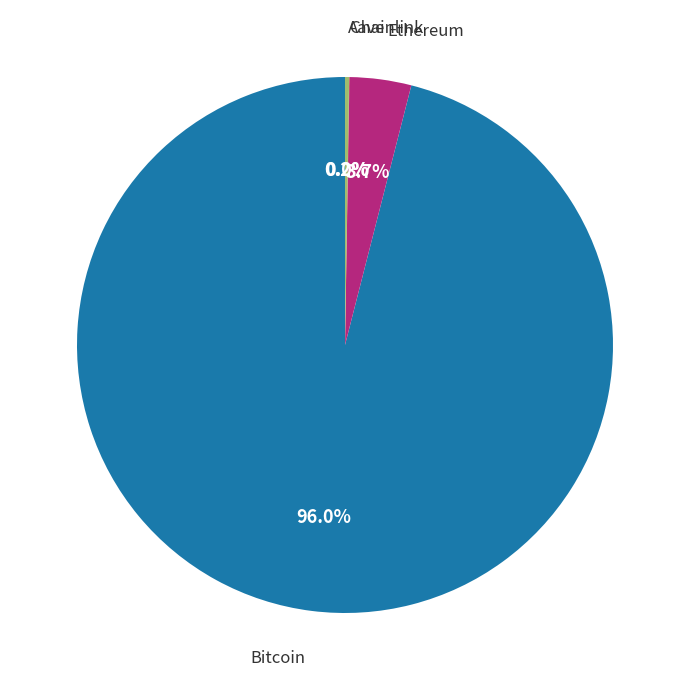

Does any single category account for the majority?

Yes